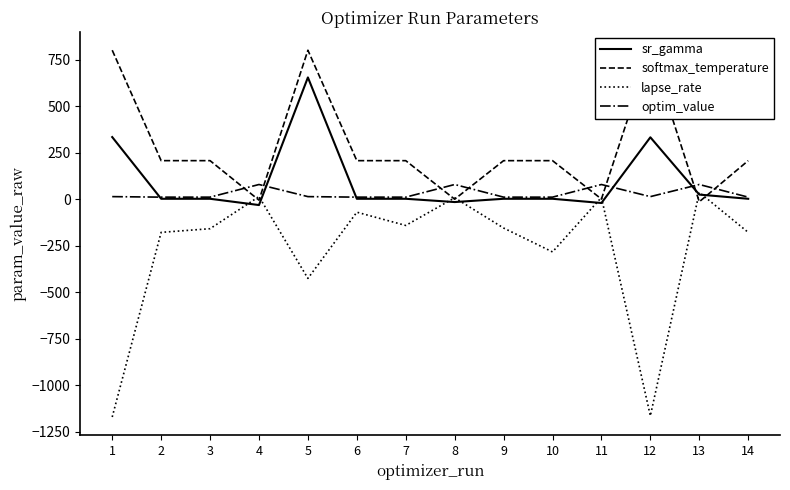

At which label does optim_value reach its peak?

4